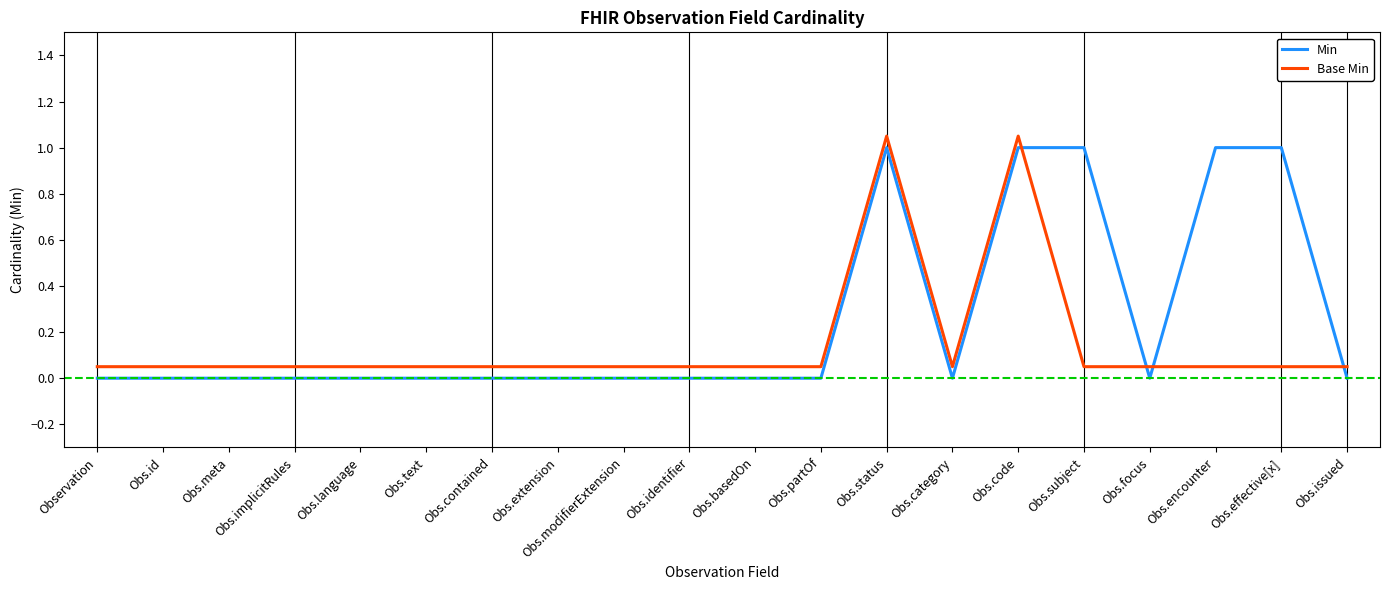

How many lines are shown in the chart?

2